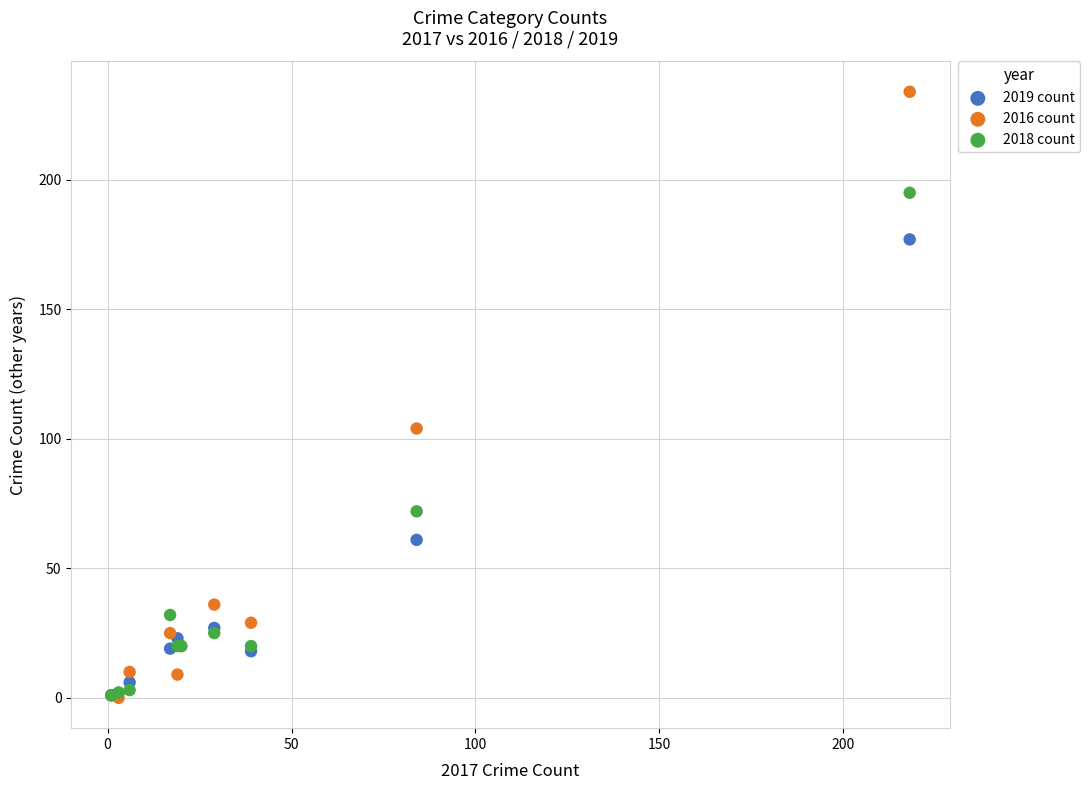

What are all the series names shown in the legend?

2019 count, 2016 count, 2018 count